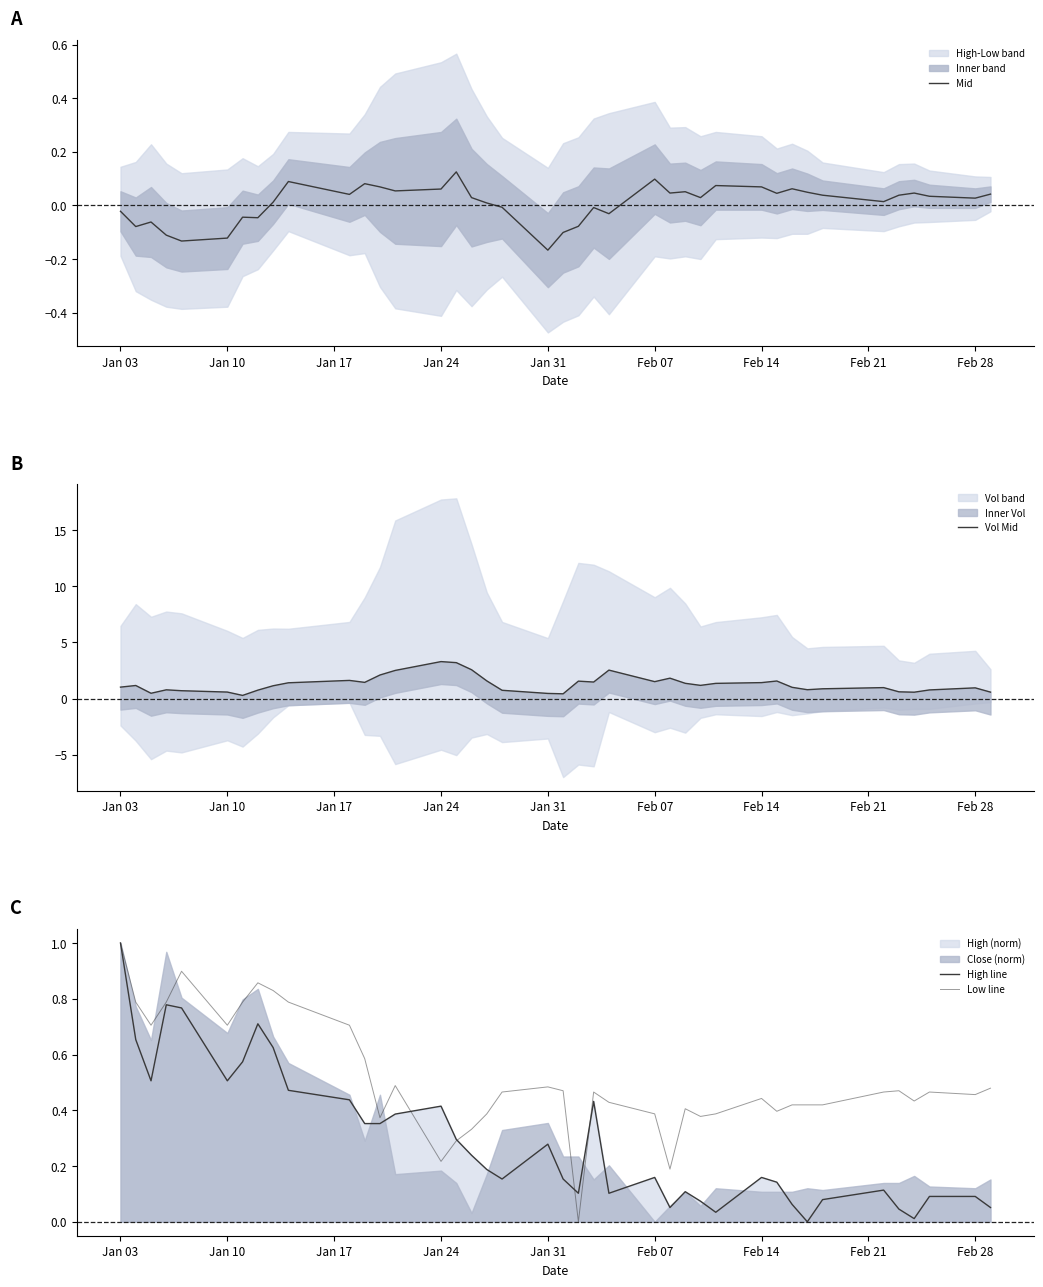

Is it true that Mid equals -0.3 at Jan 31?

False